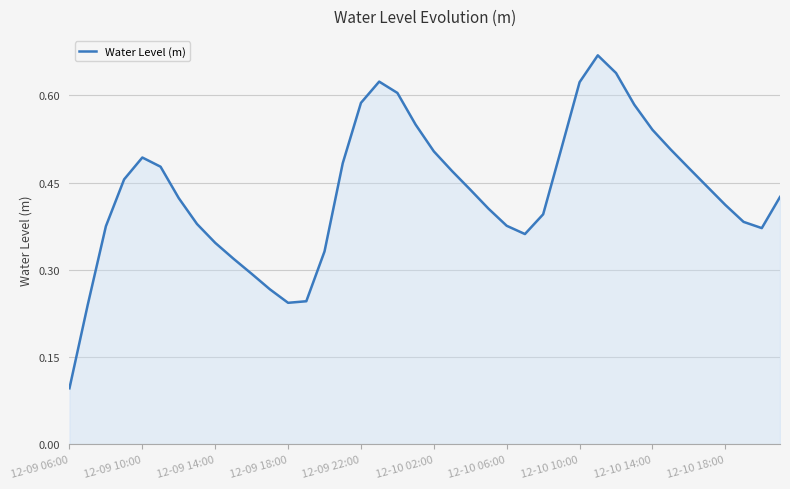

How many lines are shown in the chart?

1